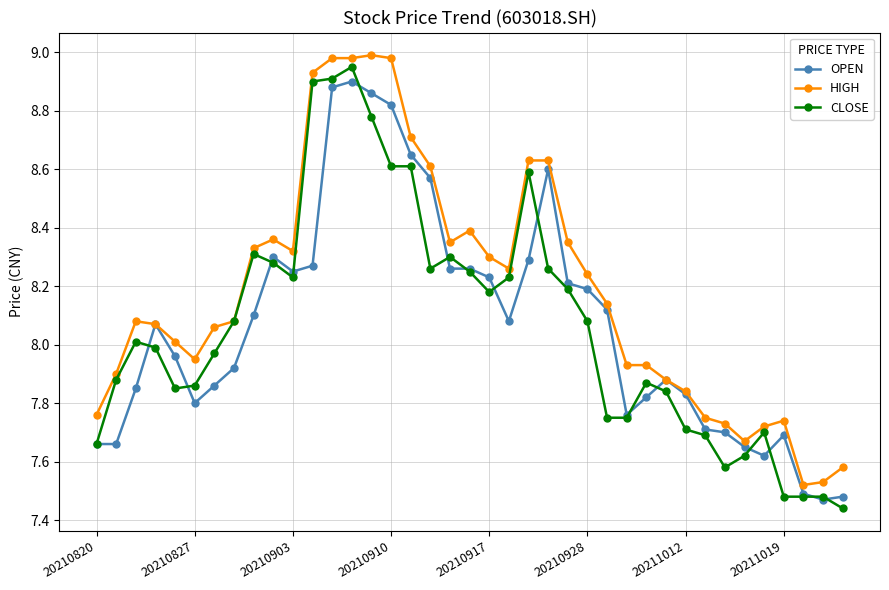

Which series has the largest total across all categories?

HIGH